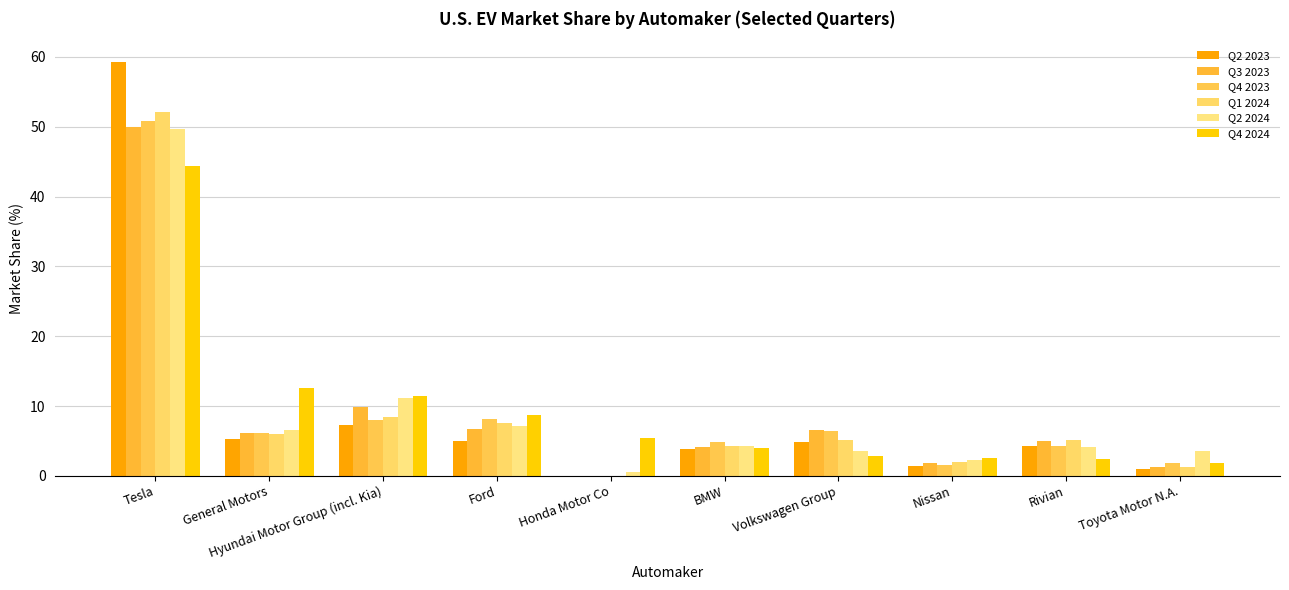

Reading left to right, transcribe all the data shown in this chart.

Q2 2023: Tesla=59.3	General Motors=5.3	Hyundai Motor Group (incl. Kia)=7.3	Ford=5.0	Honda Motor Co=0.0	BMW=3.9	Volkswagen Group=4.8	Nissan=1.4	Rivian=4.3	Toyota Motor N.A.=1.0
Q3 2023: Tesla=50.0	General Motors=6.1	Hyundai Motor Group (incl. Kia)=9.9	Ford=6.7	Honda Motor Co=0.0	BMW=4.2	Volkswagen Group=6.5	Nissan=1.9	Rivian=5.0	Toyota Motor N.A.=1.3
Q4 2023: Tesla=50.9	General Motors=6.1	Hyundai Motor Group (incl. Kia)=8.0	Ford=8.2	Honda Motor Co=0.0	BMW=4.8	Volkswagen Group=6.4	Nissan=1.6	Rivian=4.3	Toyota Motor N.A.=1.8
Q1 2024: Tesla=52.1	General Motors=6.0	Hyundai Motor Group (incl. Kia)=8.5	Ford=7.5	Honda Motor Co=0.0	BMW=4.3	Volkswagen Group=5.1	Nissan=2.0	Rivian=5.1	Toyota Motor N.A.=1.3
Q2 2024: Tesla=49.7	General Motors=6.6	Hyundai Motor Group (incl. Kia)=11.2	Ford=7.2	Honda Motor Co=0.5	BMW=4.3	Volkswagen Group=3.6	Nissan=2.2	Rivian=4.2	Toyota Motor N.A.=3.5
Q4 2024: Tesla=44.4	General Motors=12.6	Hyundai Motor Group (incl. Kia)=11.4	Ford=8.7	Honda Motor Co=5.4	BMW=4.0	Volkswagen Group=2.8	Nissan=2.5	Rivian=2.4	Toyota Motor N.A.=1.8